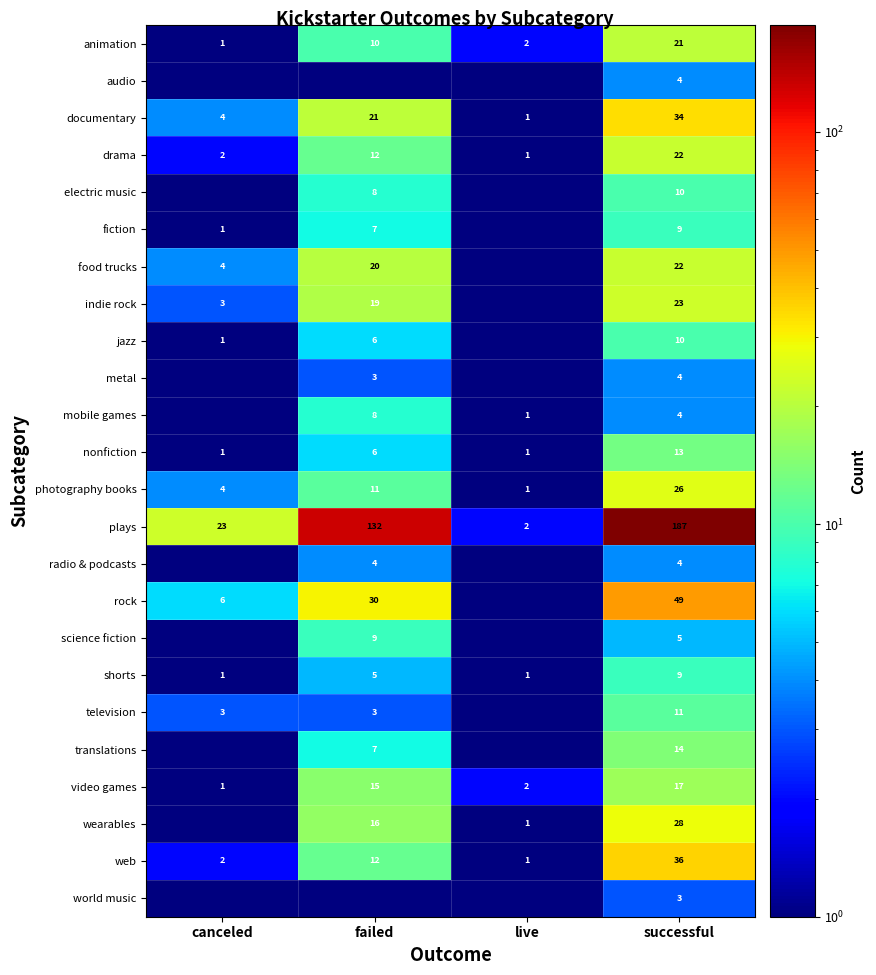

The value of rock at successful is 64.7. True or false?

False